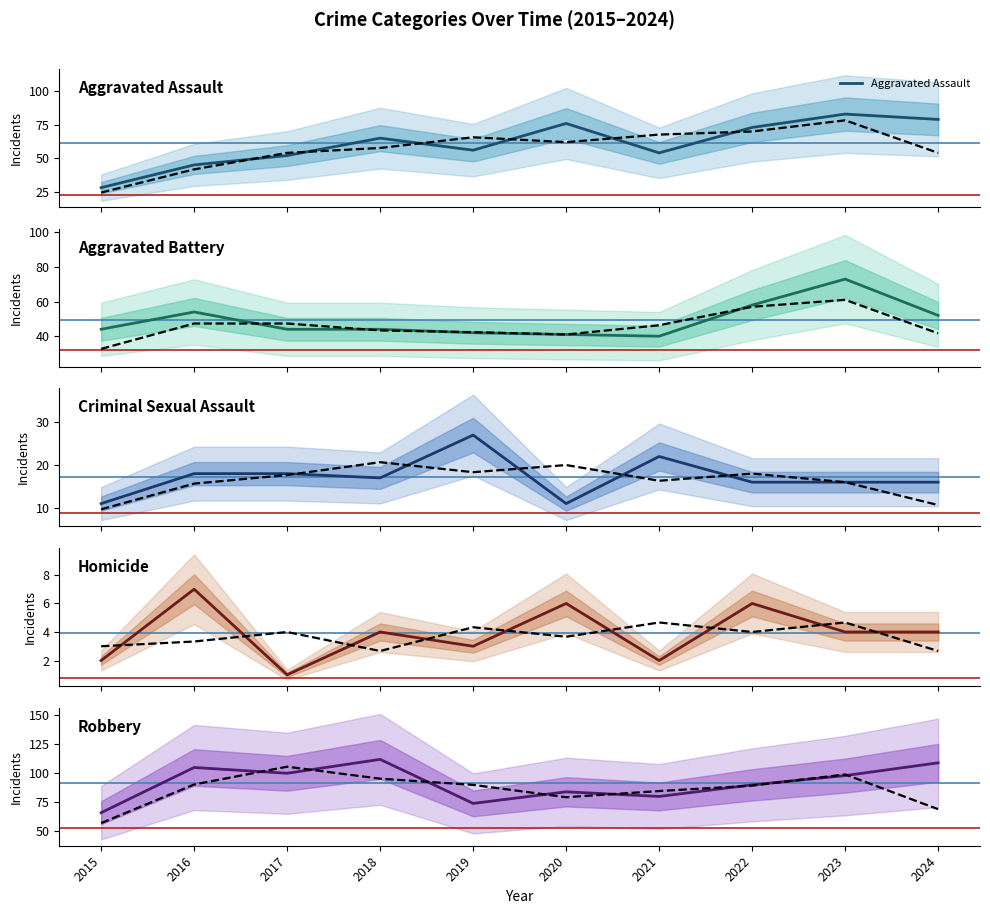

At which category does Aggravated Assault reach its first local valley?

2019